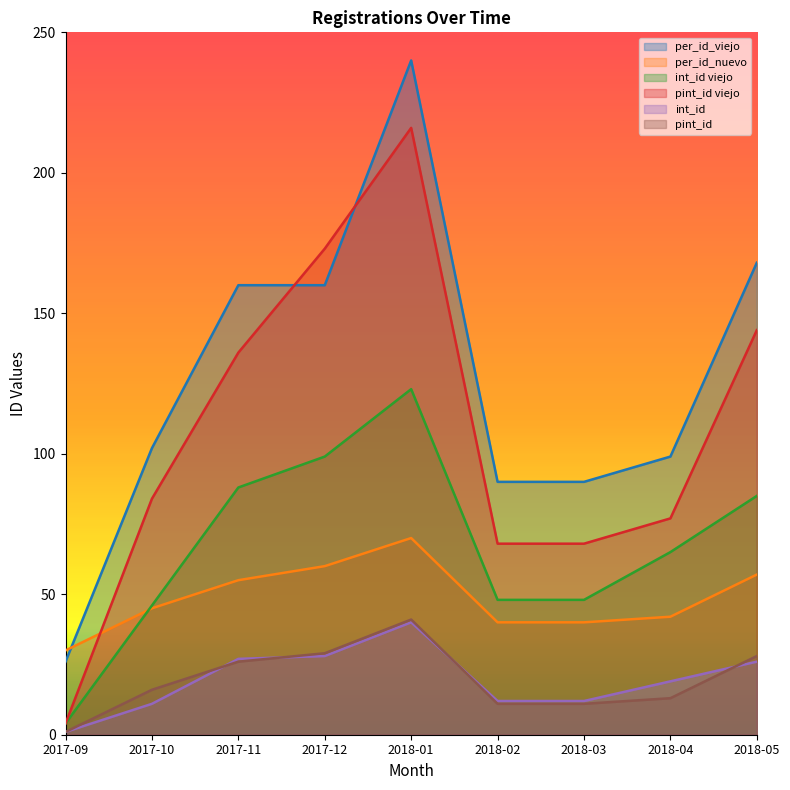

Rank the categories by int_id viejo value from lowest to highest.

2017-09, 2017-10, 2018-02, 2018-03, 2018-04, 2018-05, 2017-11, 2017-12, 2018-01